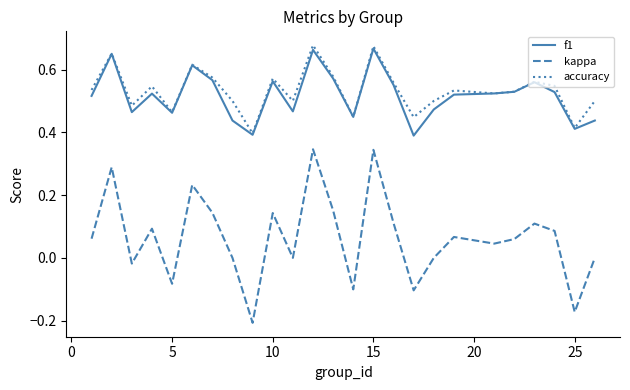

What are all the series names shown in the legend?

f1, kappa, accuracy